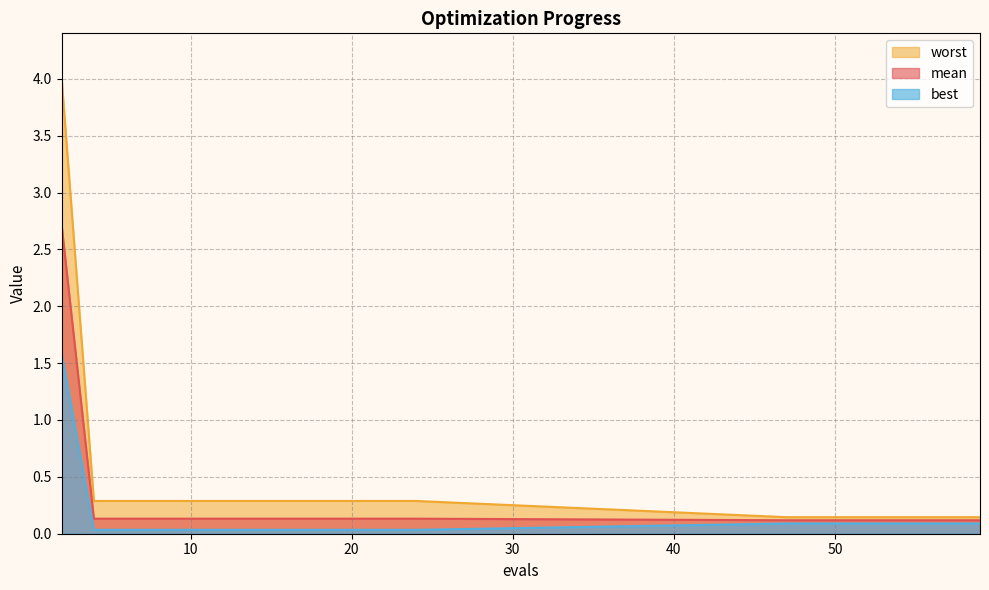

What are all the series names shown in the legend?

worst, mean, best